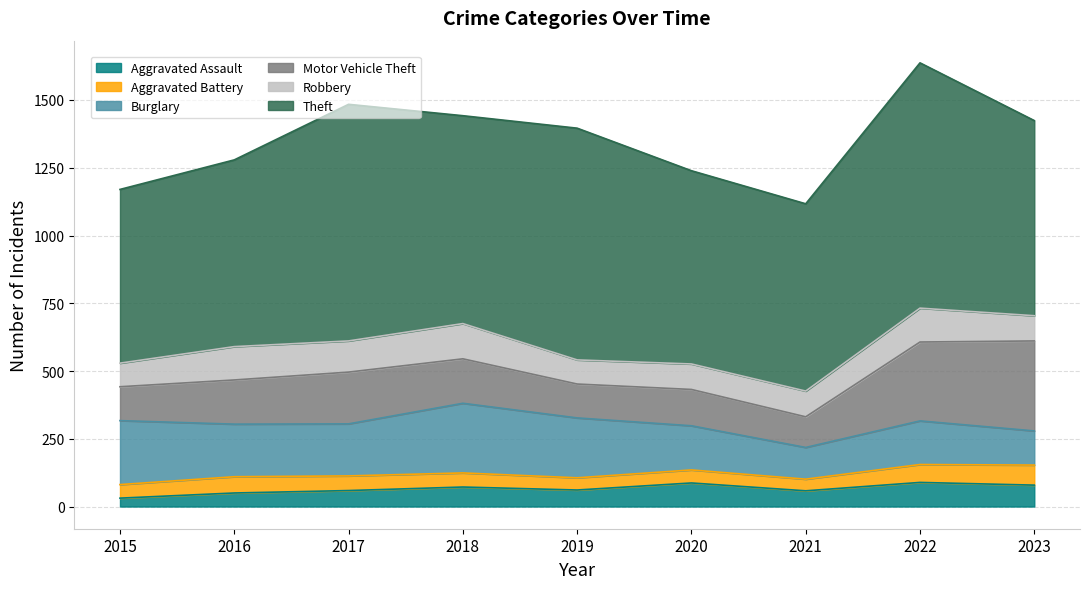

What value does the Aggravated Battery series have at 2021, to the nearest 5?

45